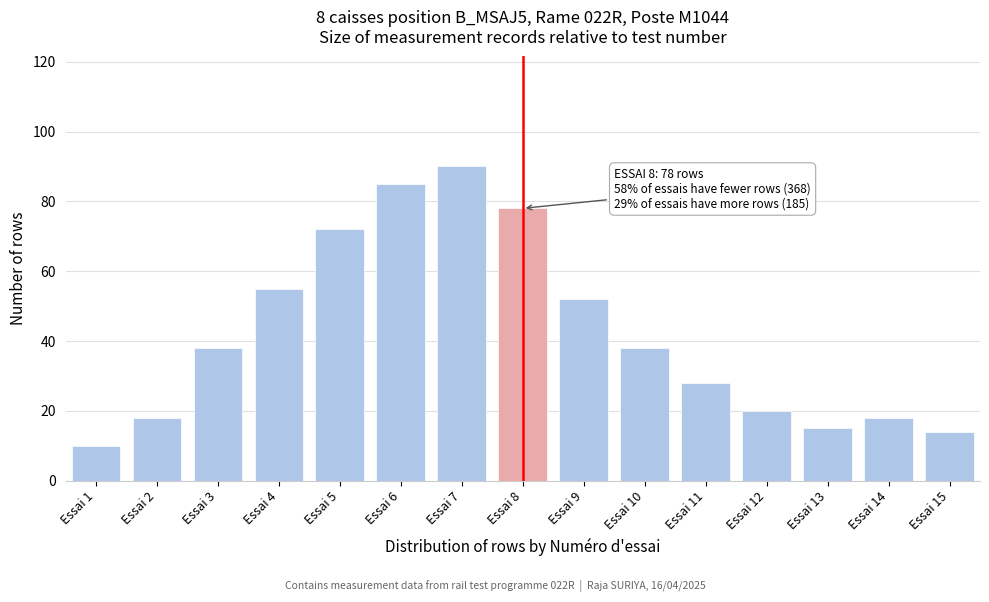

Reading left to right, list all the values displayed in this chart.

Essai 1=10	Essai 2=18	Essai 3=38	Essai 4=55	Essai 5=72	Essai 6=85	Essai 7=90	Essai 8=78	Essai 9=52	Essai 10=38	Essai 11=28	Essai 12=20	Essai 13=15	Essai 14=18	Essai 15=14